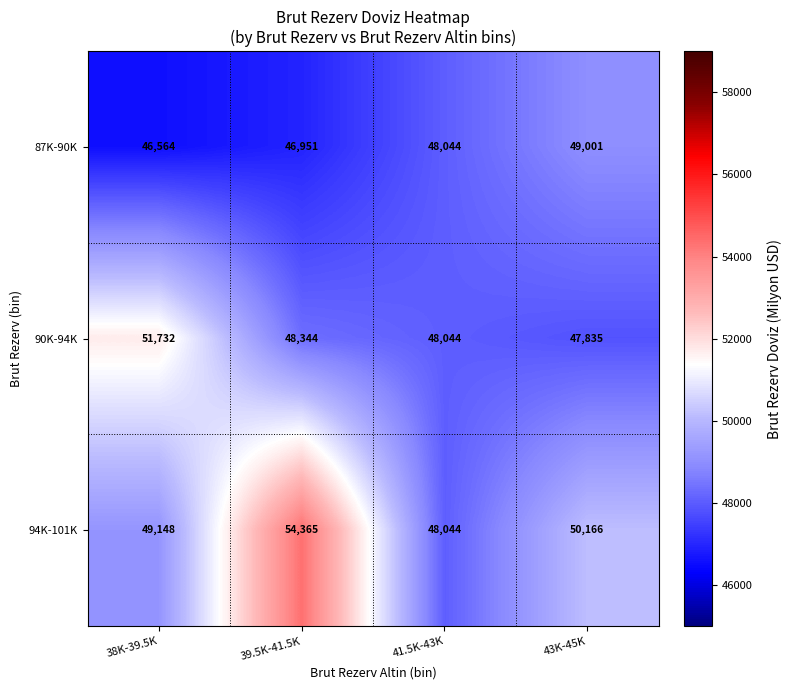

The 94K-101K series shows 20181 at 43K-45K. True or false?

False